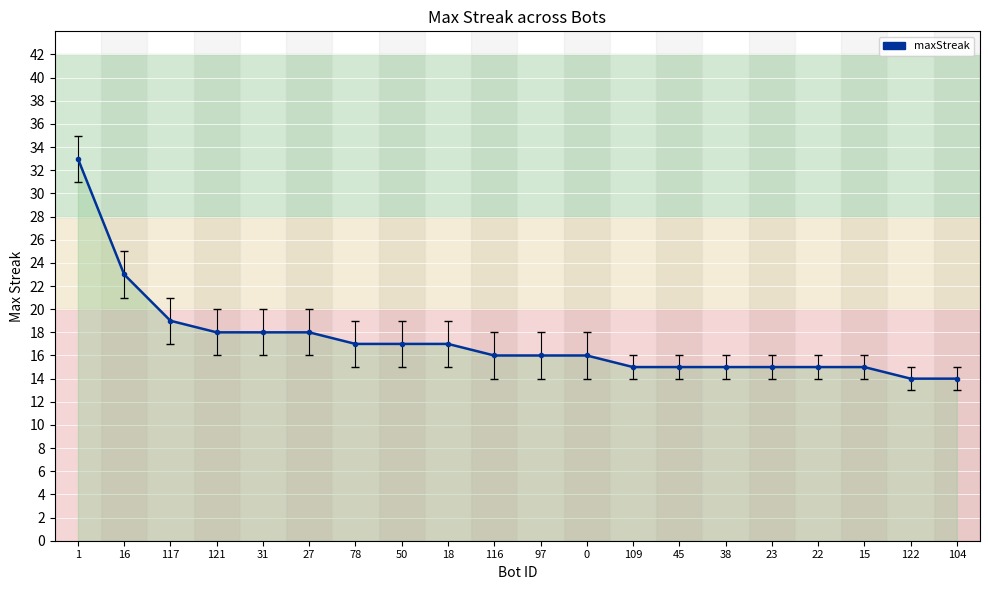

True or false: the data shows 10 at 117.

False